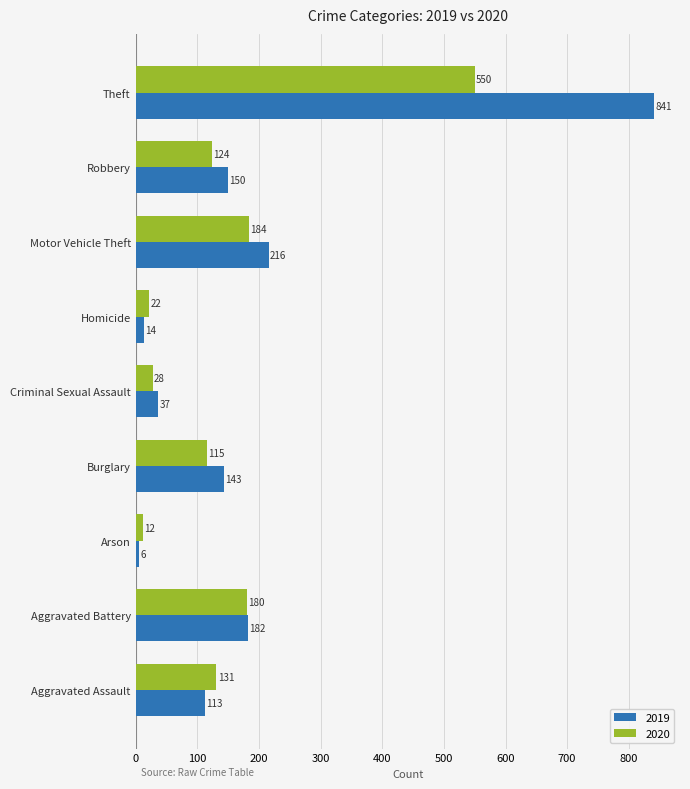

Read the 2019 value at Robbery, to the nearest 100.

200